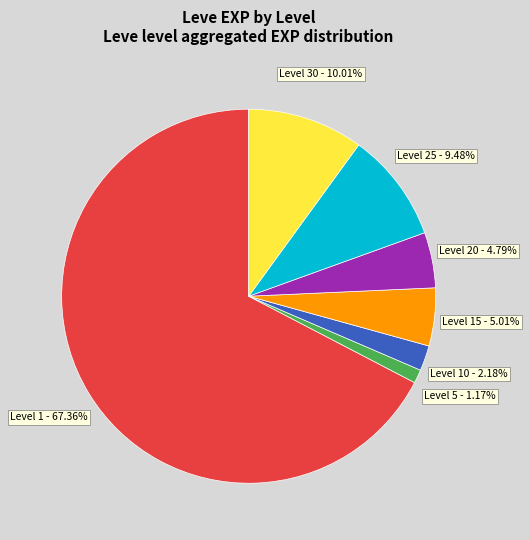

What is the ratio of the value at Level 25 to the value at Level 10?

4.3